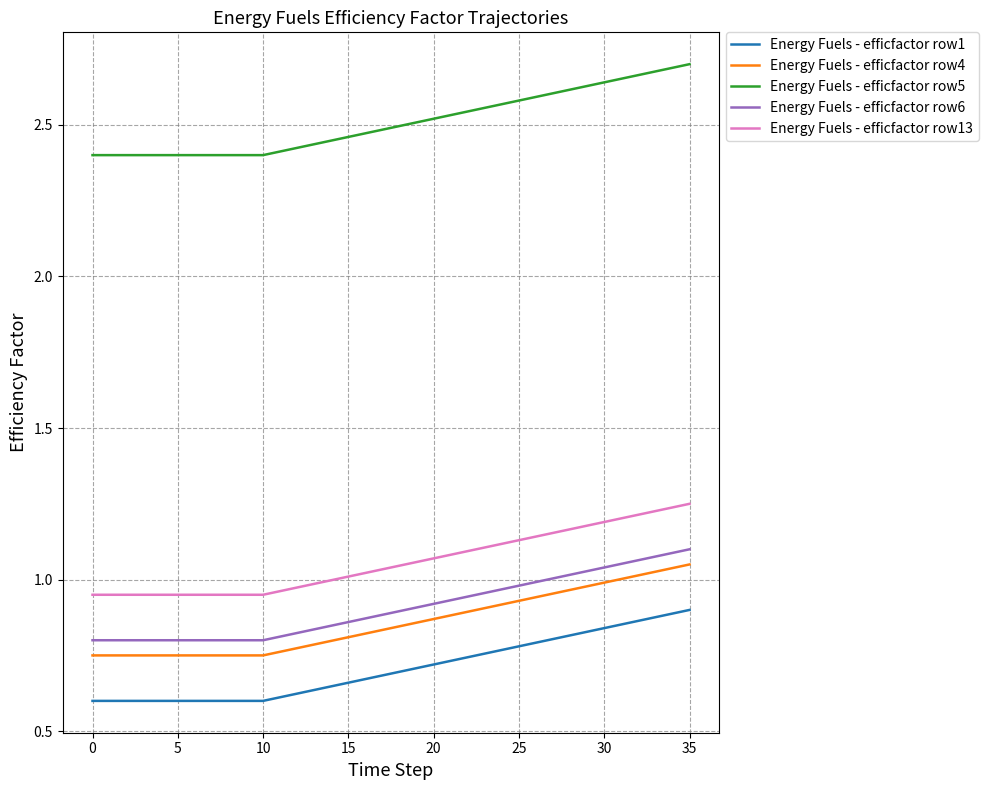

At how many categories does at least one series exceed 1?

36